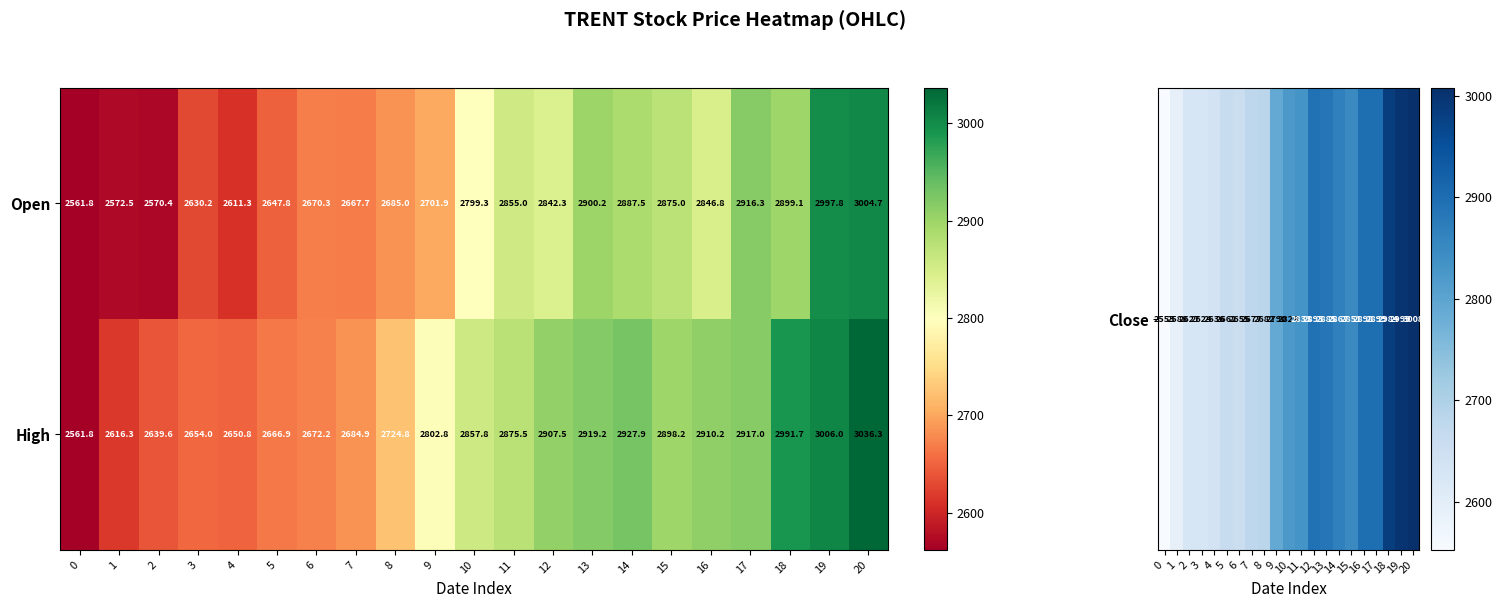

What is the difference between the Open values at 10 and 16?

47.5